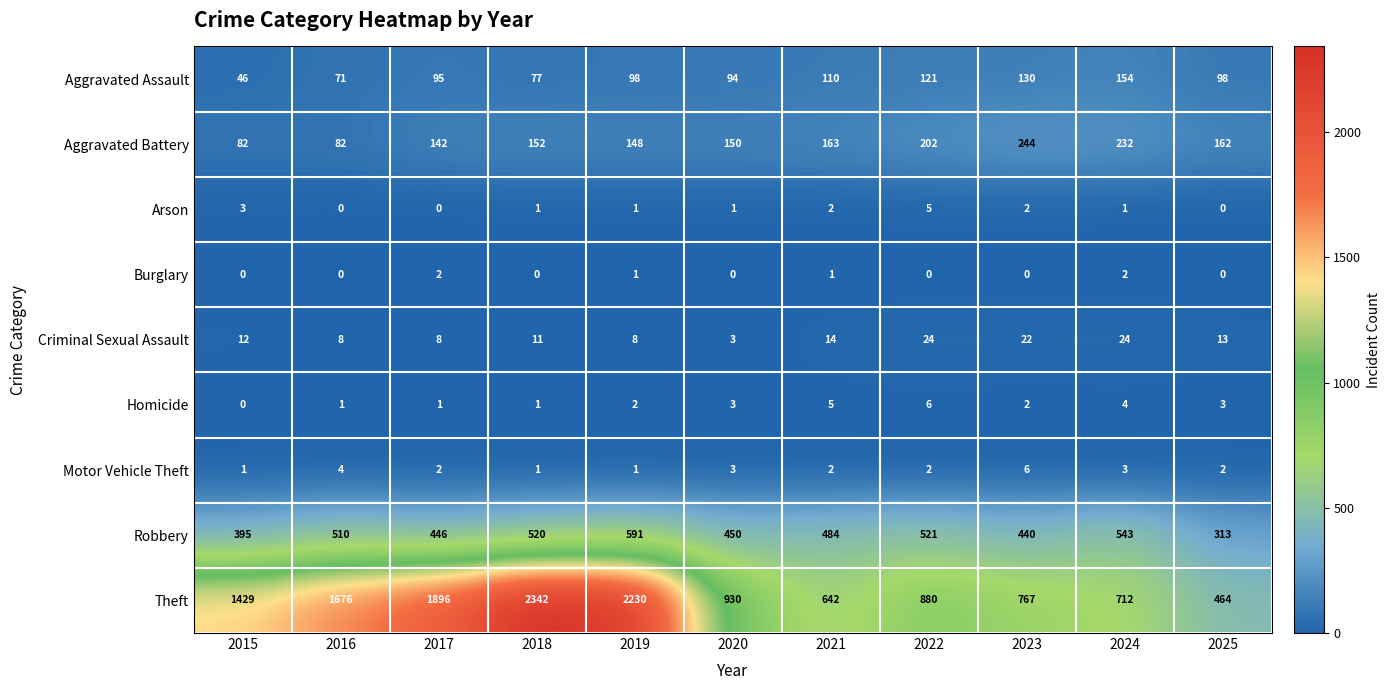

Between 2018 and 2022, which series saw the biggest shift?

Theft